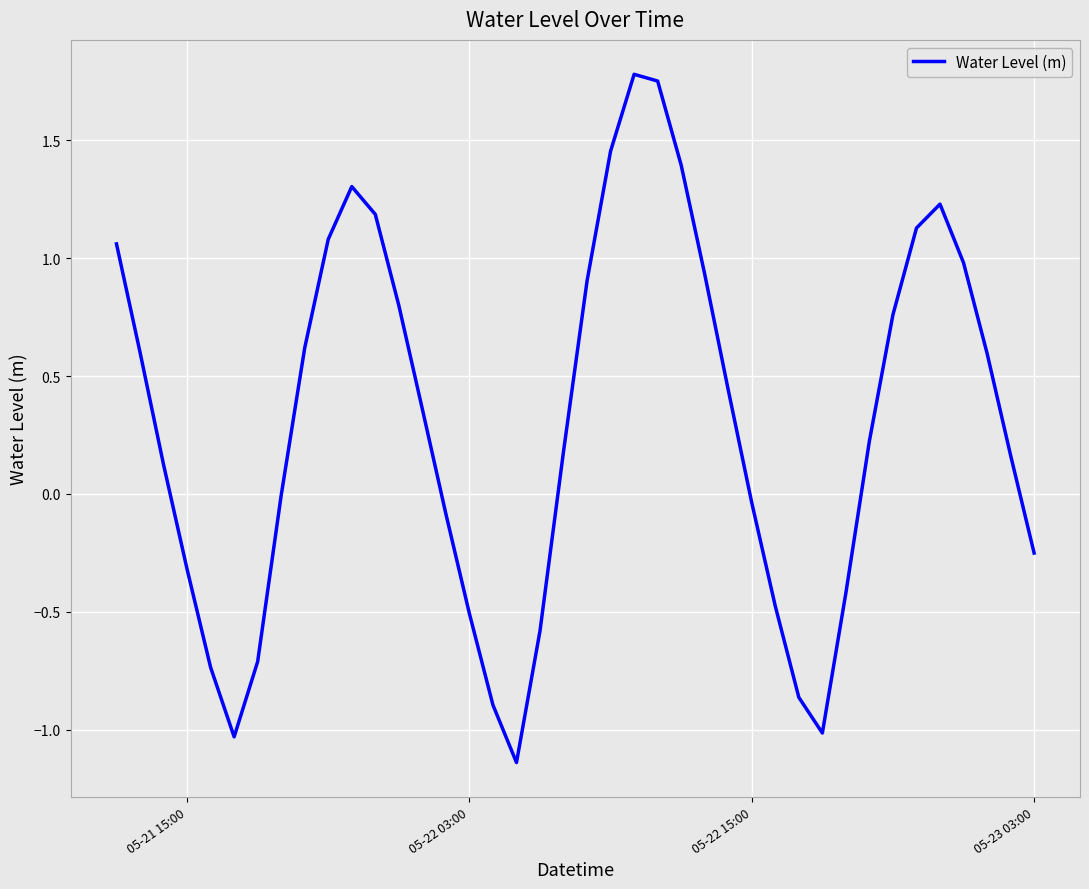

How many lines are shown in the chart?

1